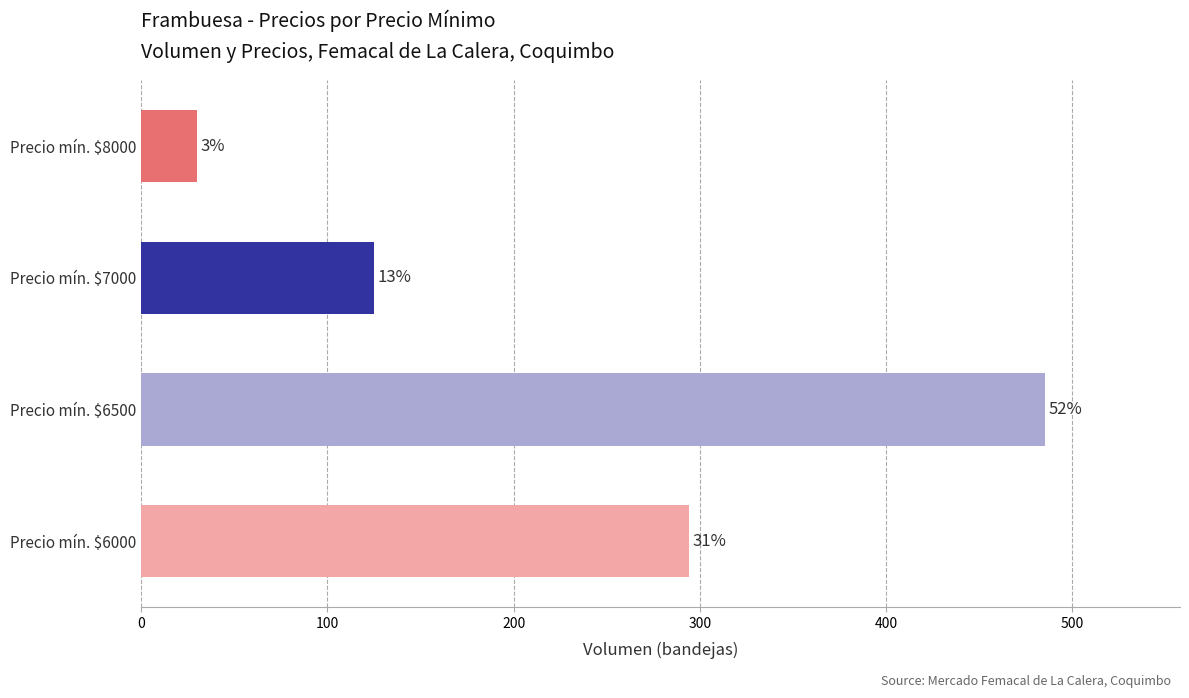

How many bars are there in total?

4